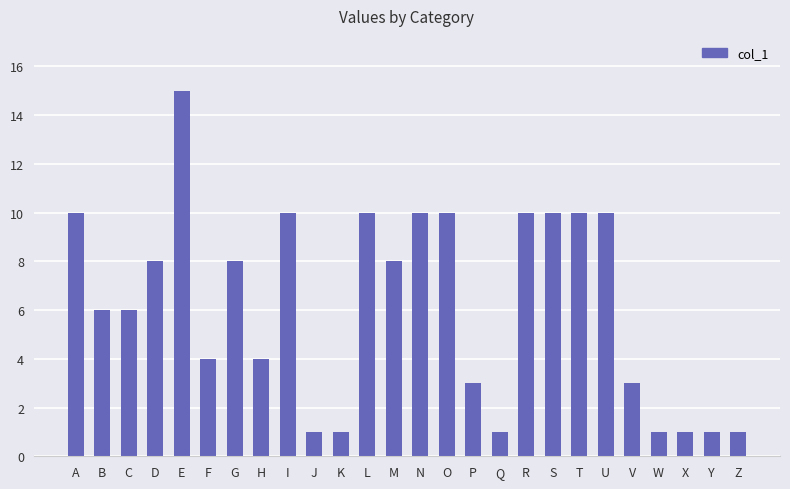

What is the change in value from D to R?

+2